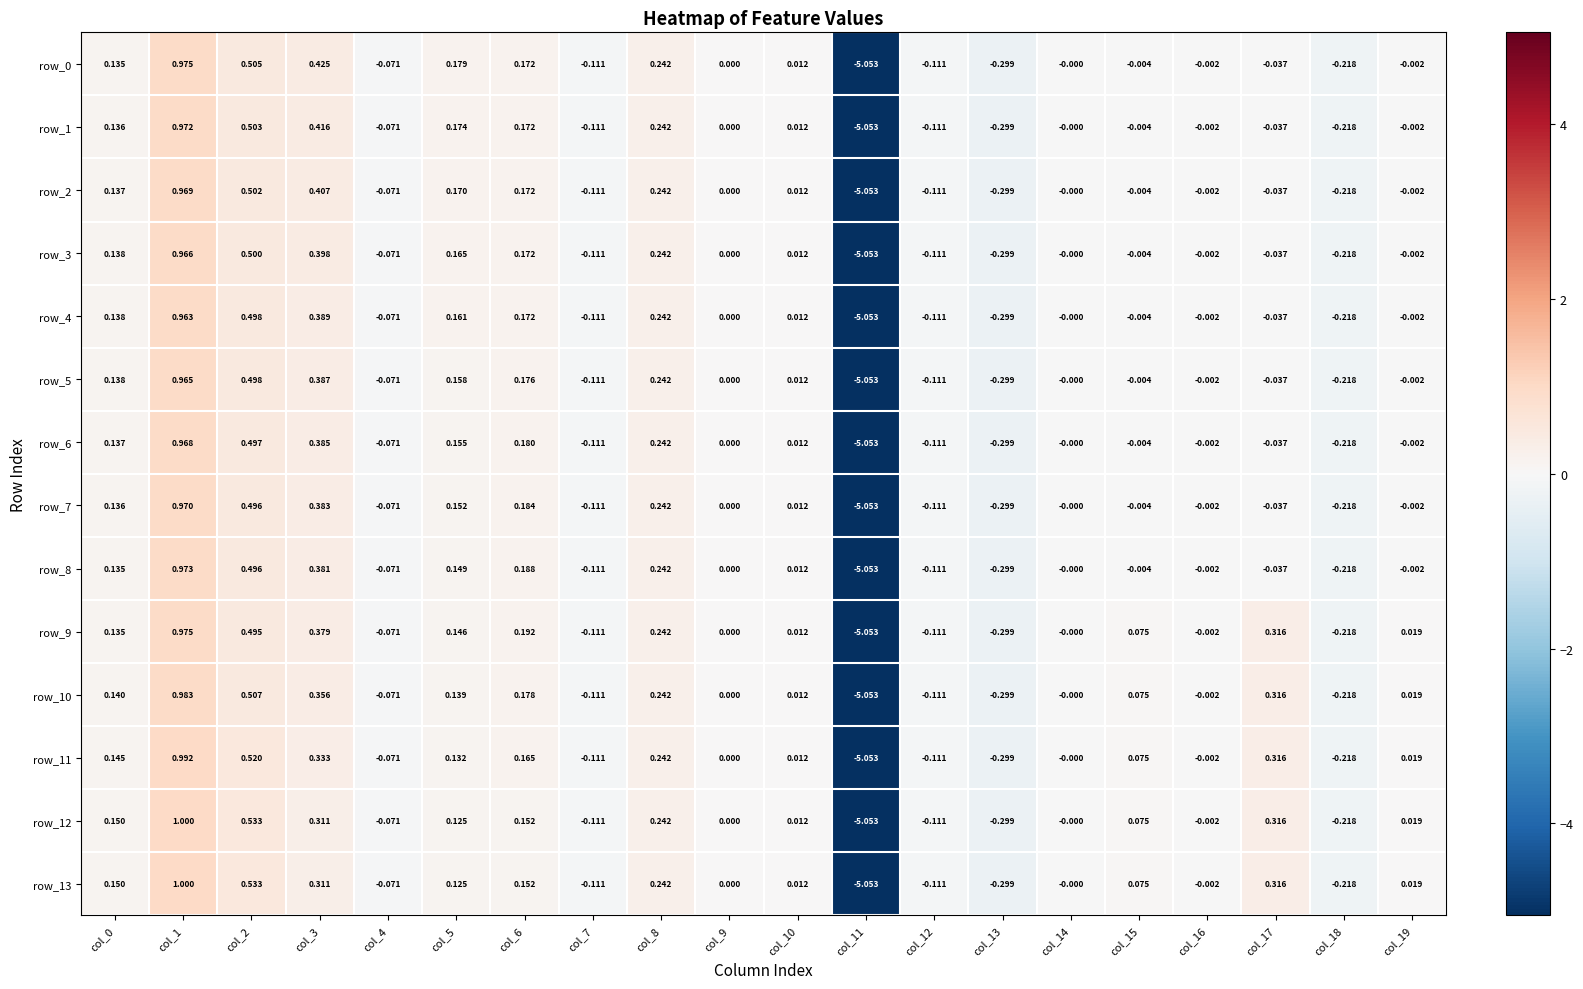

Count the number of data series in this chart.

14